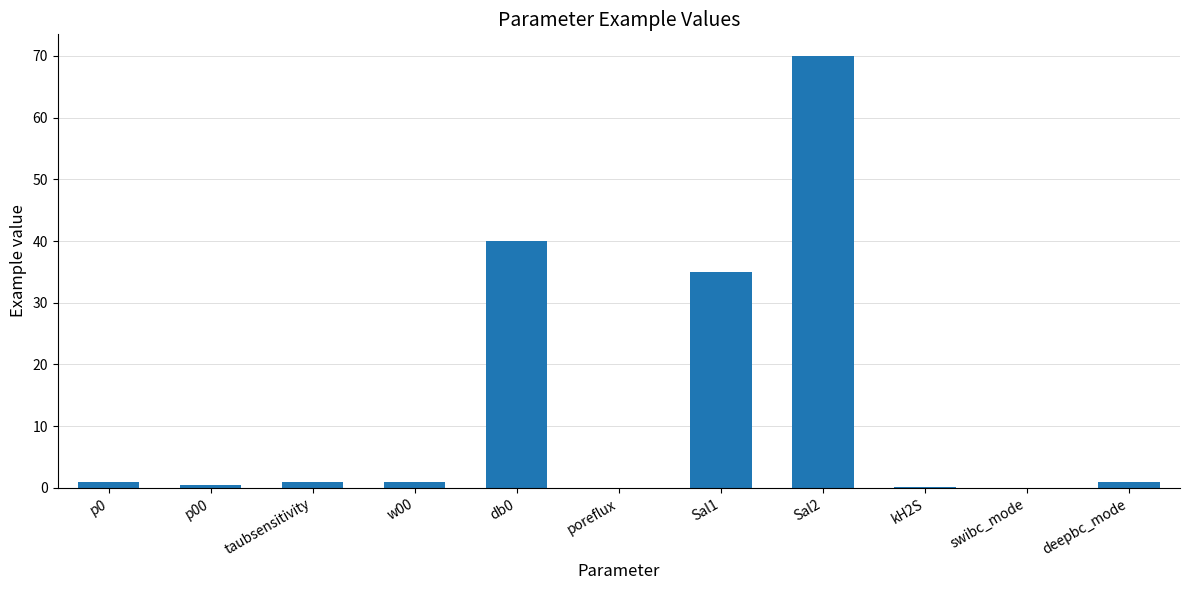

What is the sum of all values?

149.4